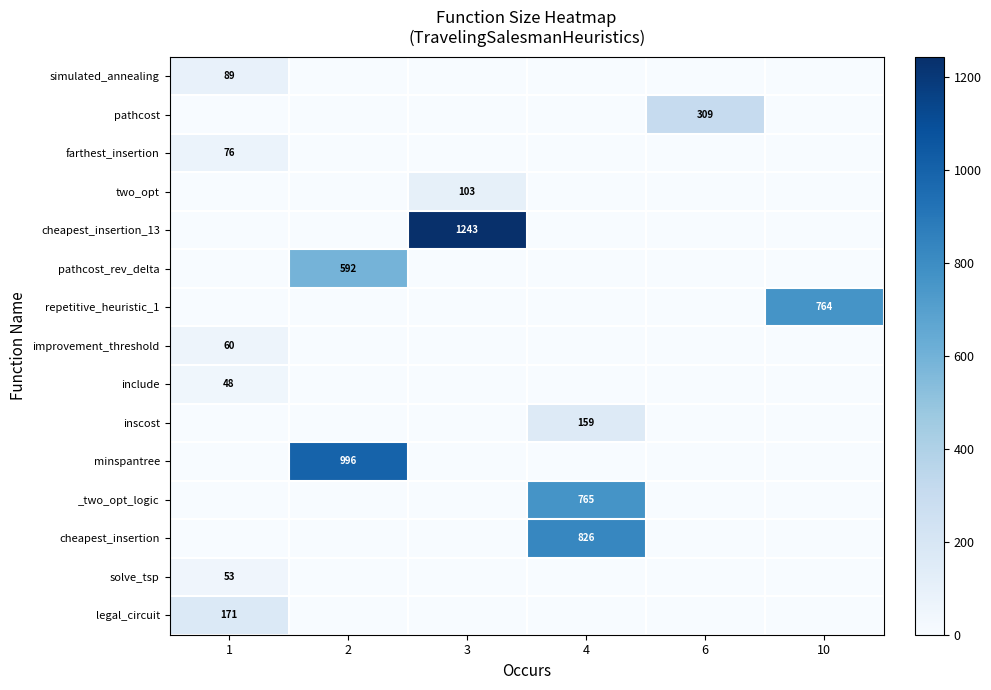

What is the total value across all series at 2?

1588